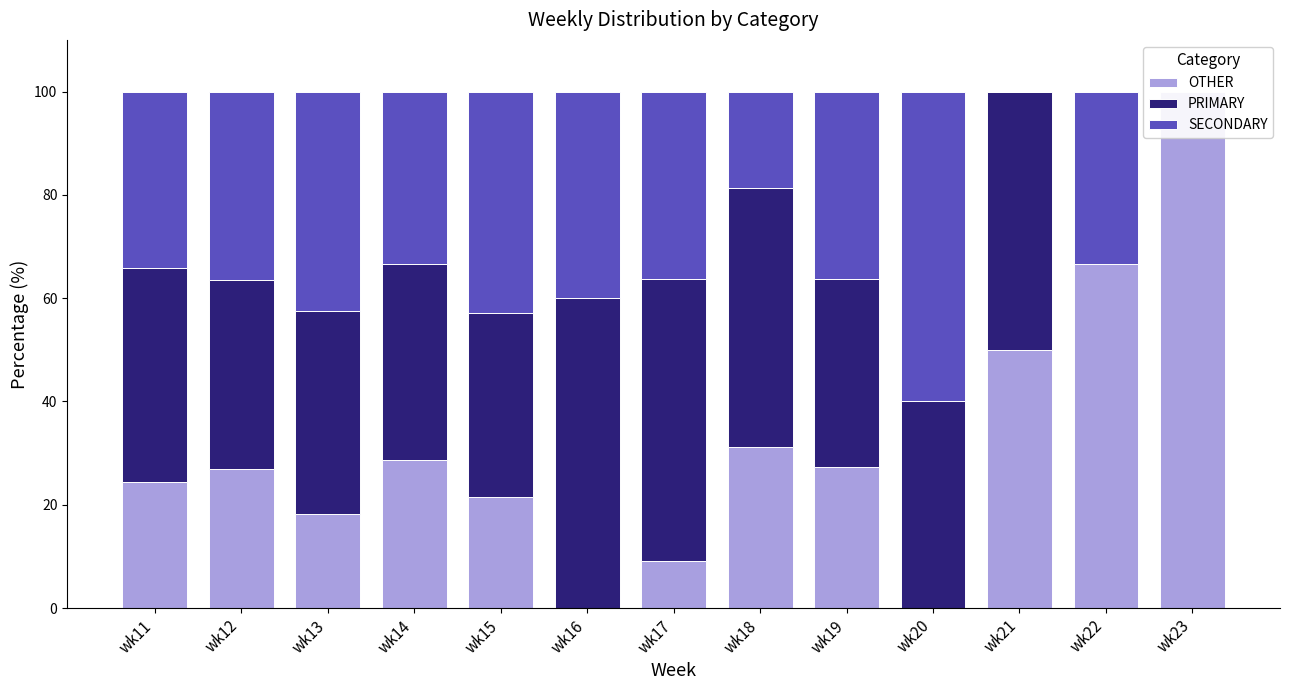

What are all the series names shown in the legend?

OTHER, PRIMARY, SECONDARY